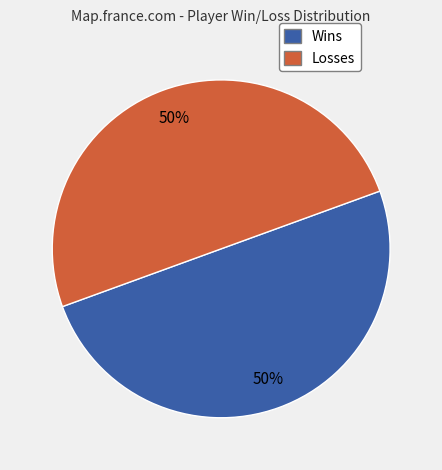

To the nearest percent, what is the average slice percentage?

50%